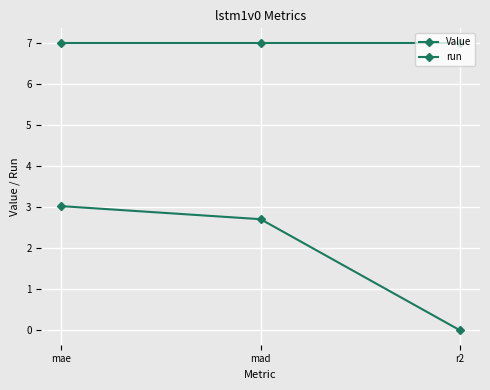

Reading left to right, what are all the values shown in this chart?

Value: 3.0	2.7	-0.0
run: 7.0	7.0	7.0